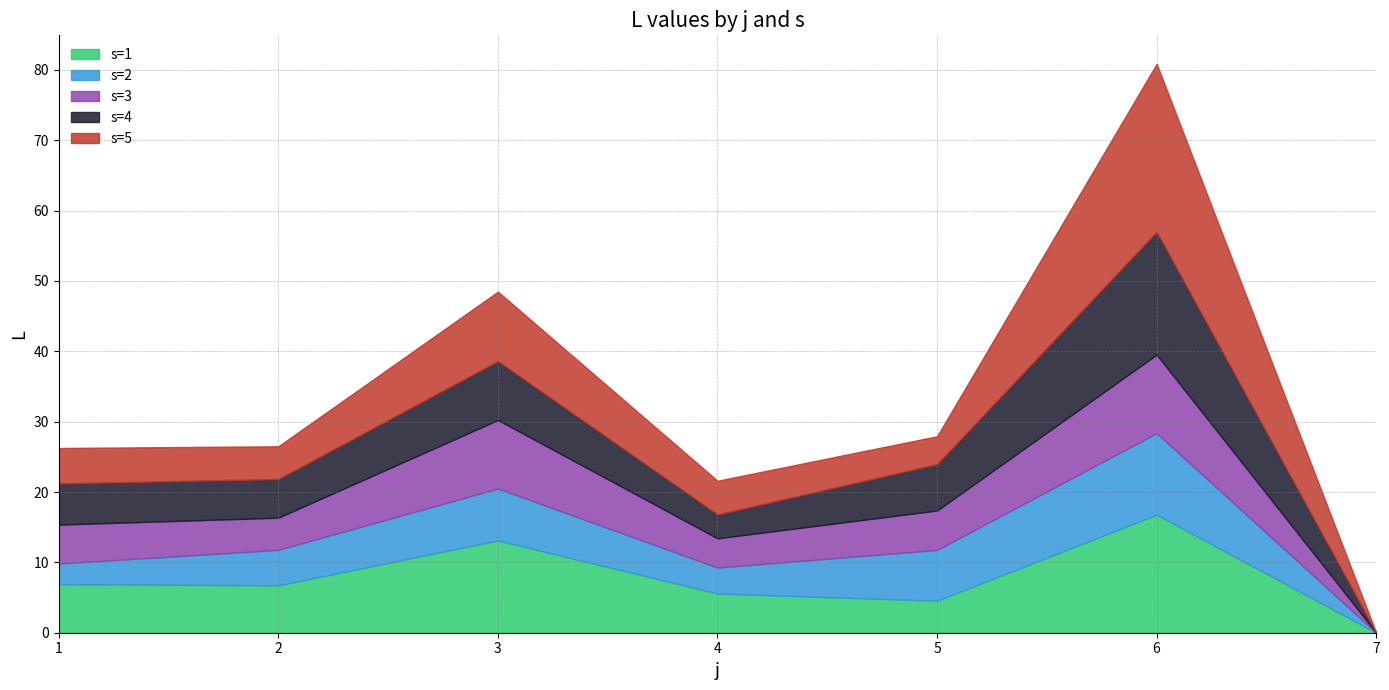

What is the maximum value for s=1?

16.8